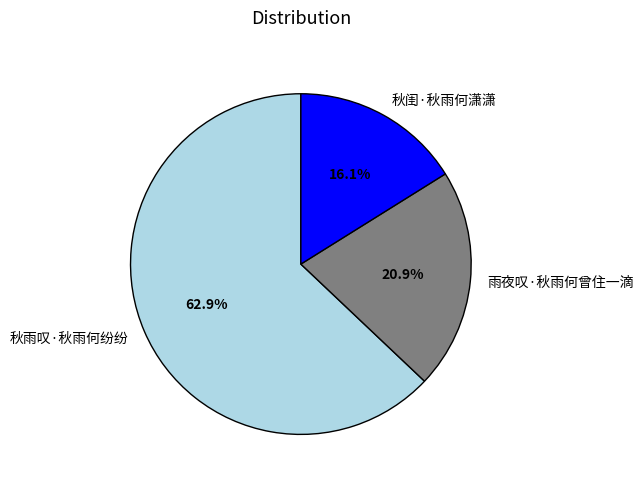

Do 秋雨叹·秋雨何纷纷 and 秋闺·秋雨何潇潇 together represent more than half of the pie?

Yes